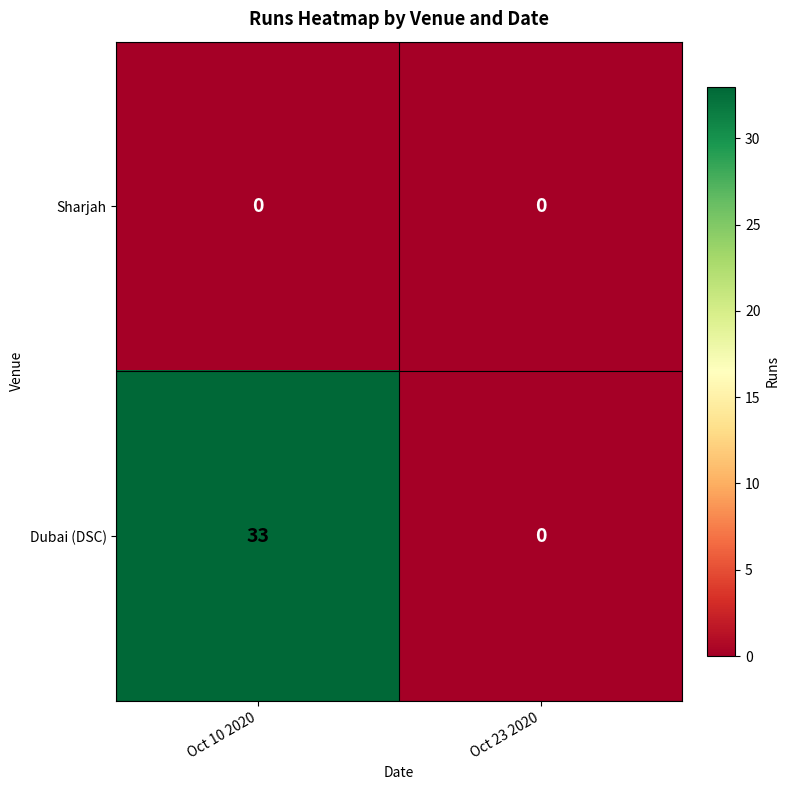

Rank the series by their average value, from highest to lowest.

Dubai (DSC), Sharjah